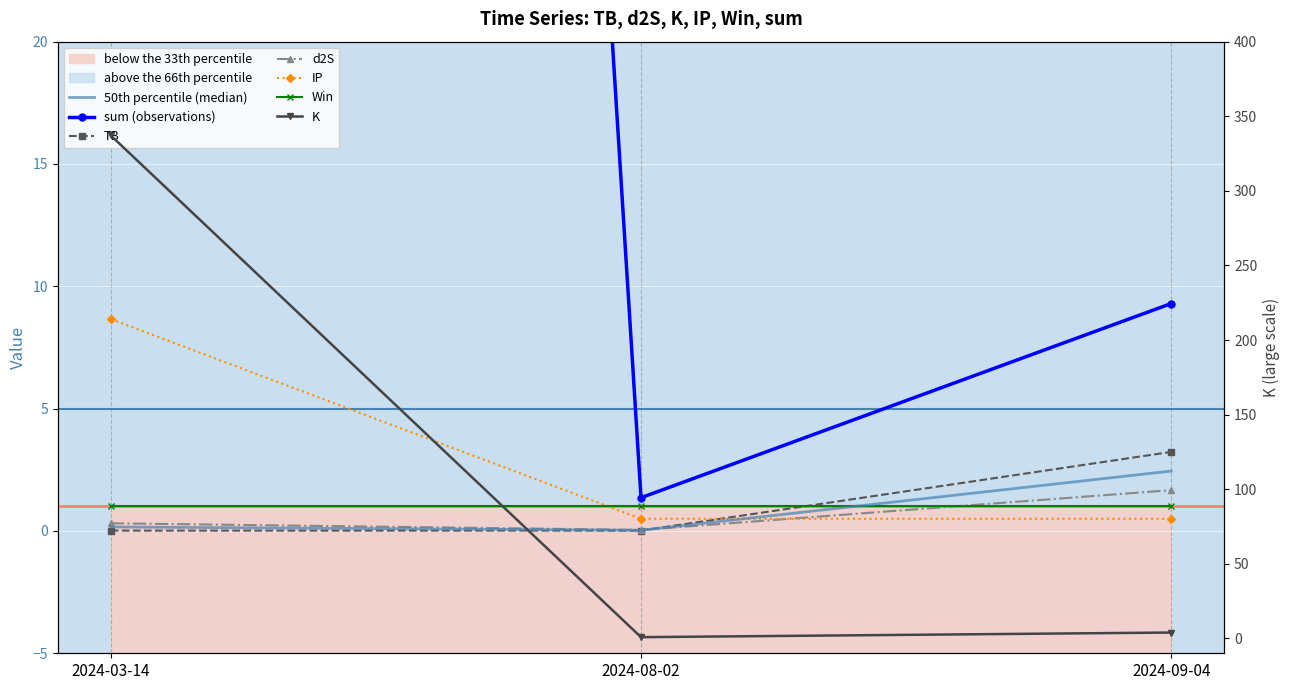

How many data points does each series have?

3